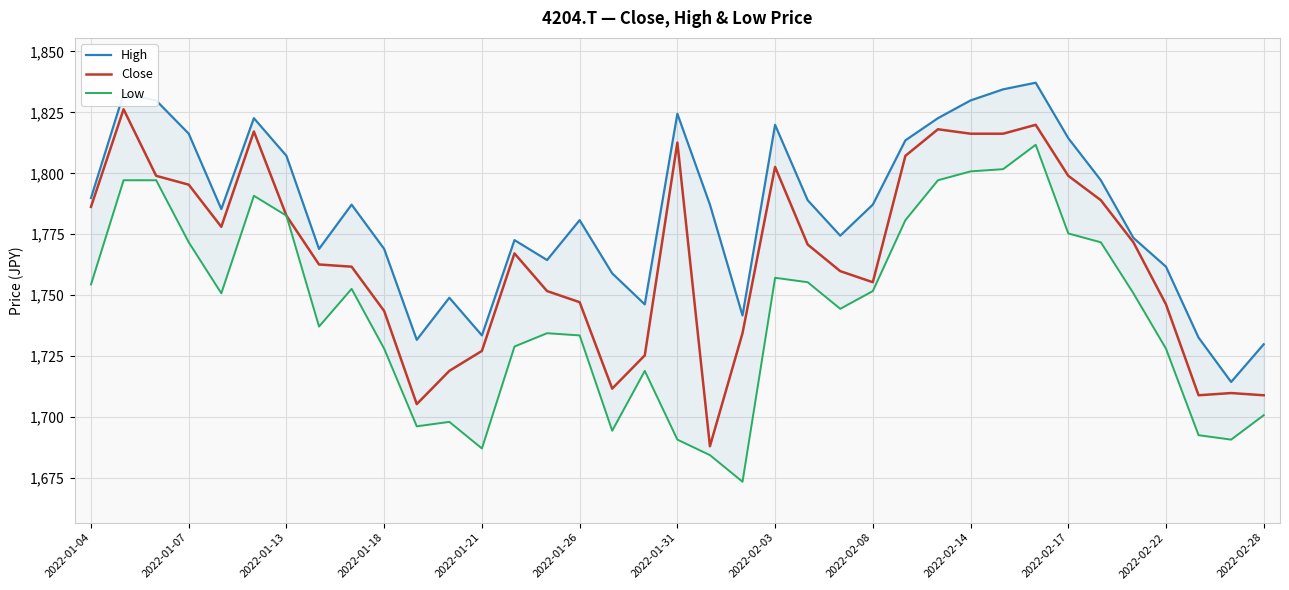

Is it true that Close equals 367.6 at 2022-02-22?

False